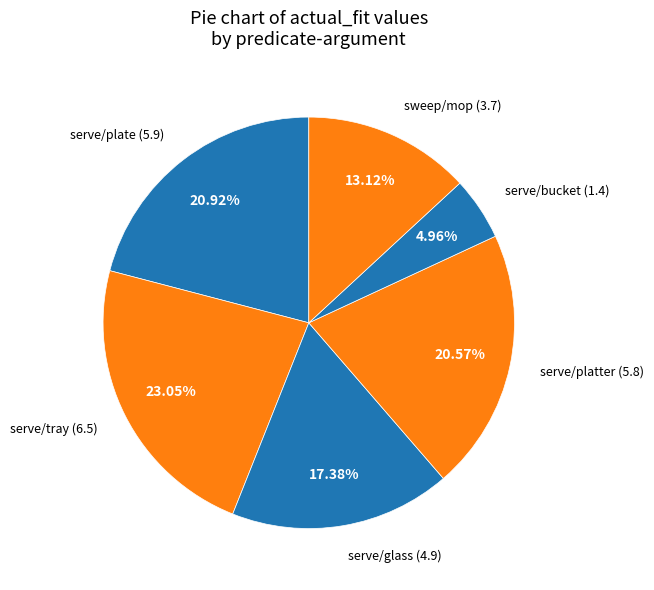

To the nearest percent, what is the difference between the largest and smallest slice percentages?

18%